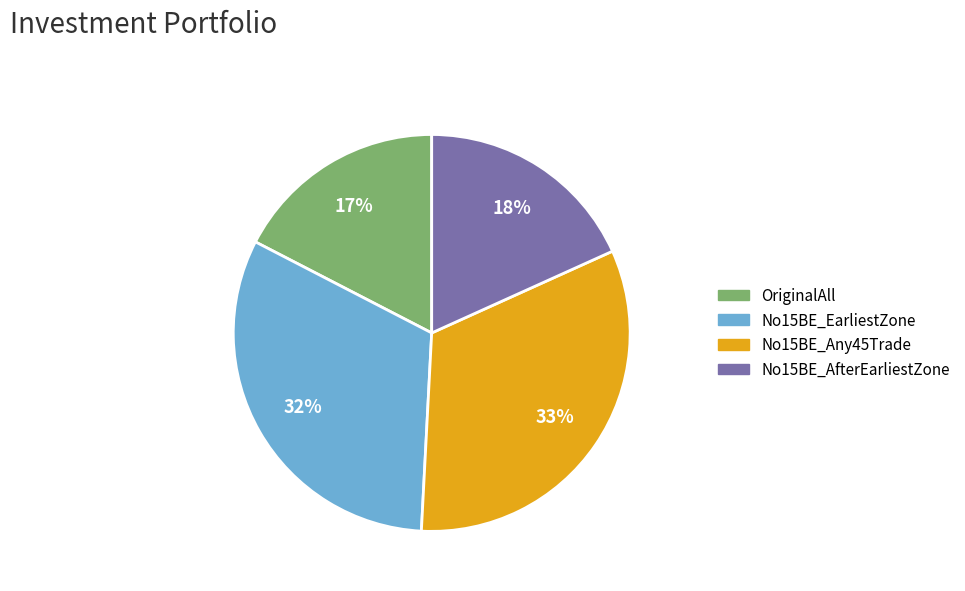

To the nearest percent, what is the difference between the No15BE_AfterEarliestZone and No15BE_EarliestZone slice percentages?

14%